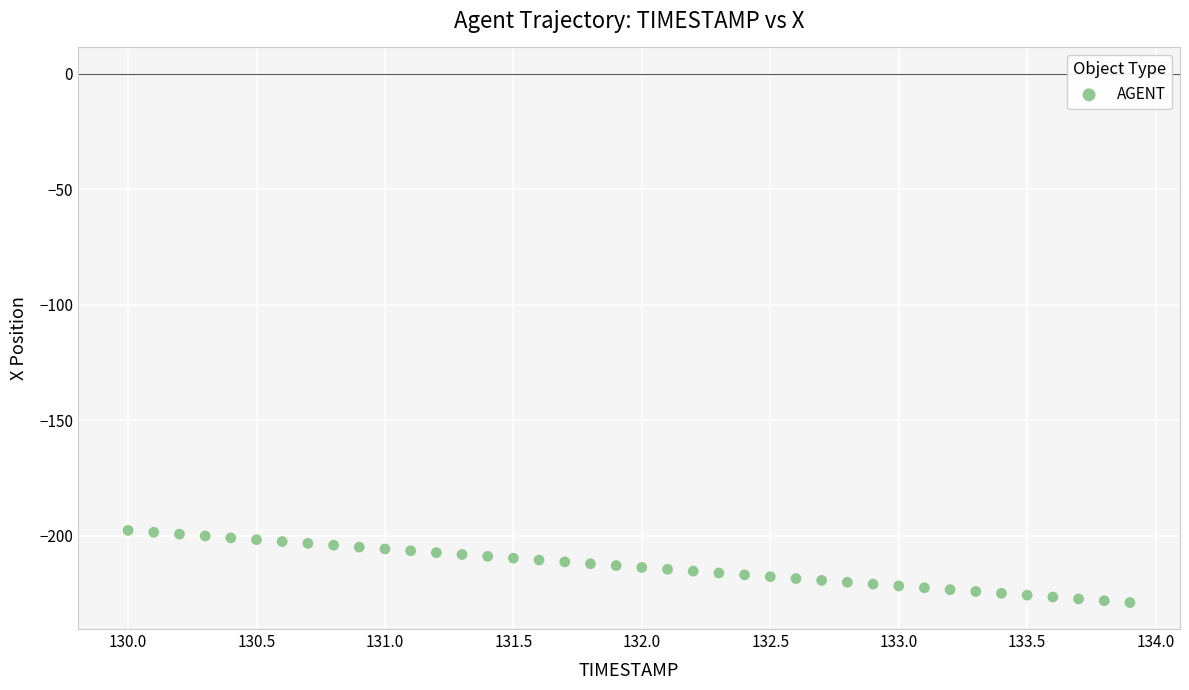

What is the range of Y values (max minus min)?

31.3